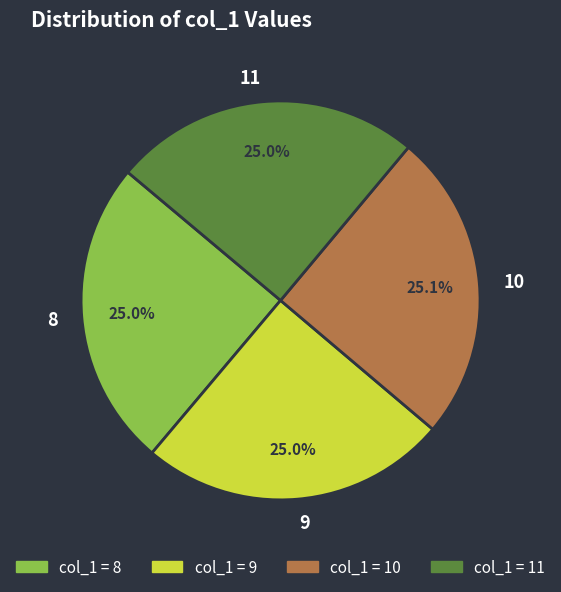

Does any single category account for the majority?

No